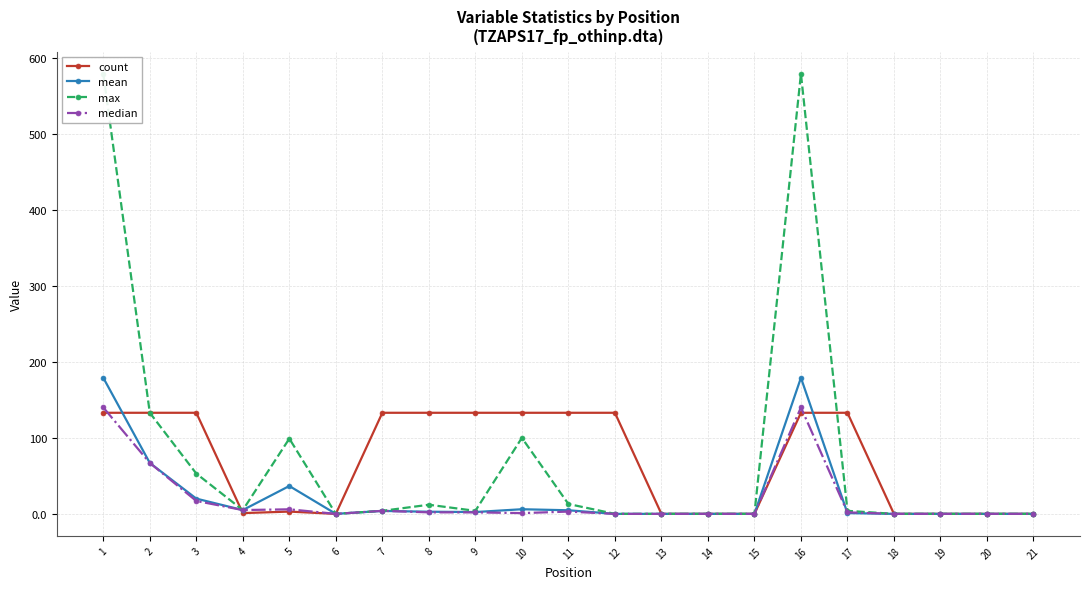

What is the difference between the maximum and minimum values in the mean series?

179.0